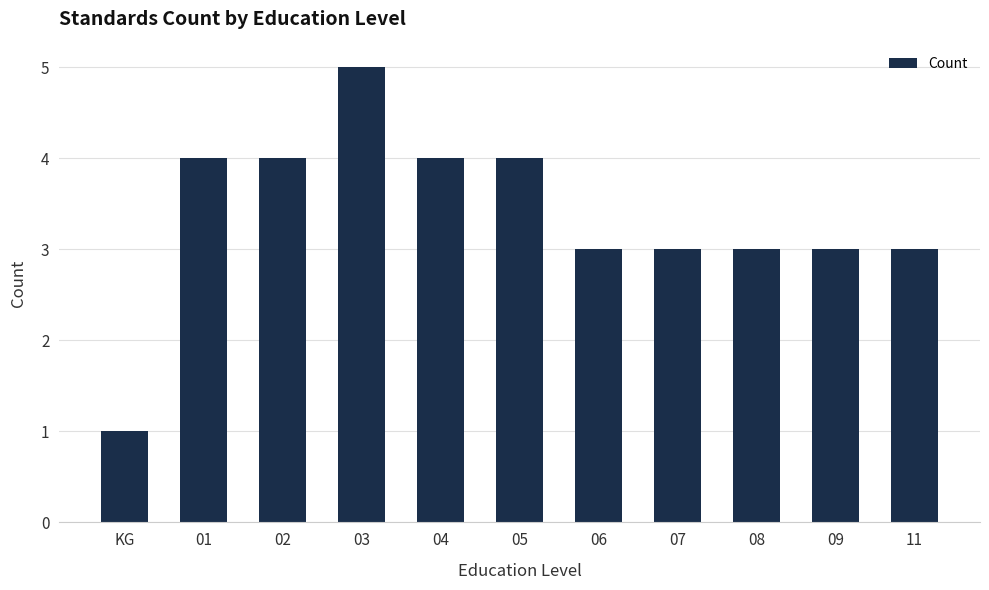

What is the approximate value at 09?

3